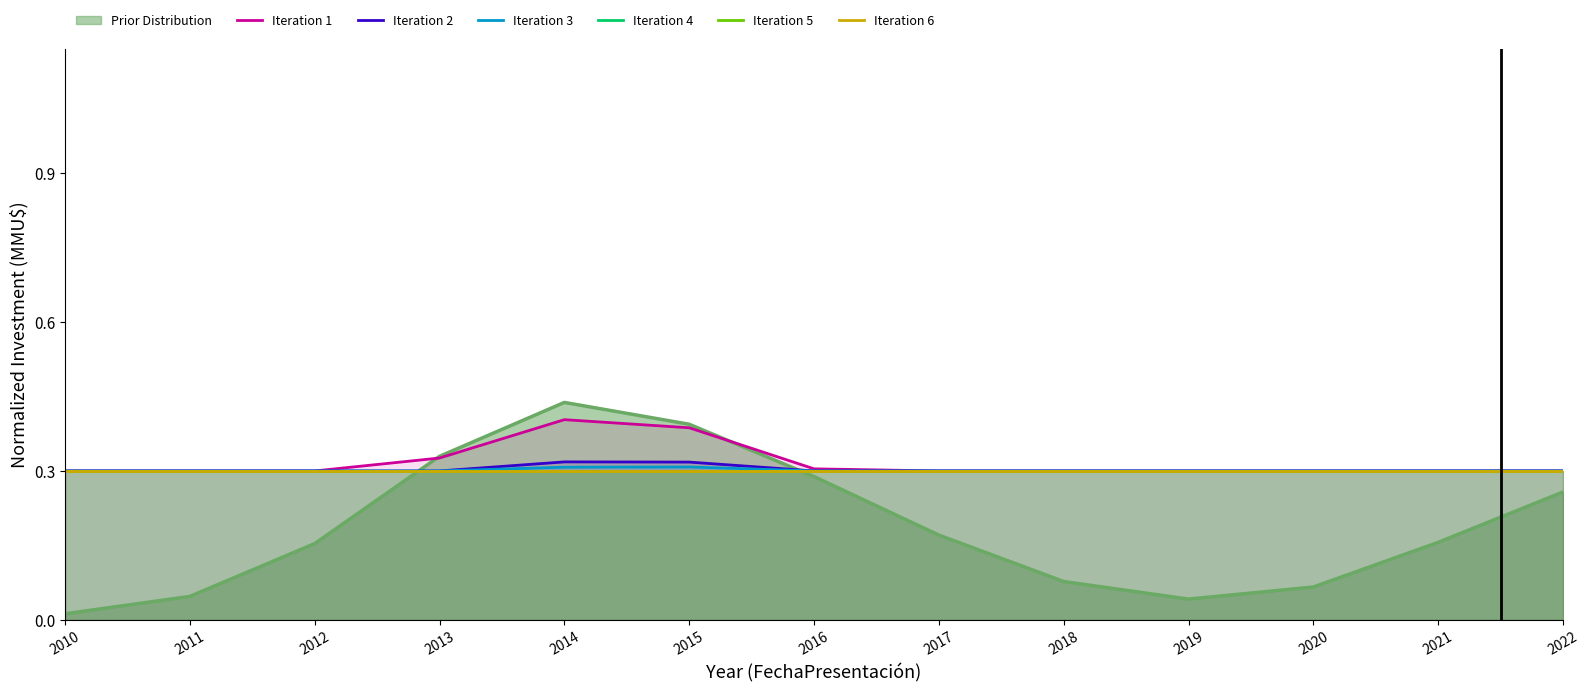

What is the difference between the maximum and minimum values in the Iteration 1 series?

0.1